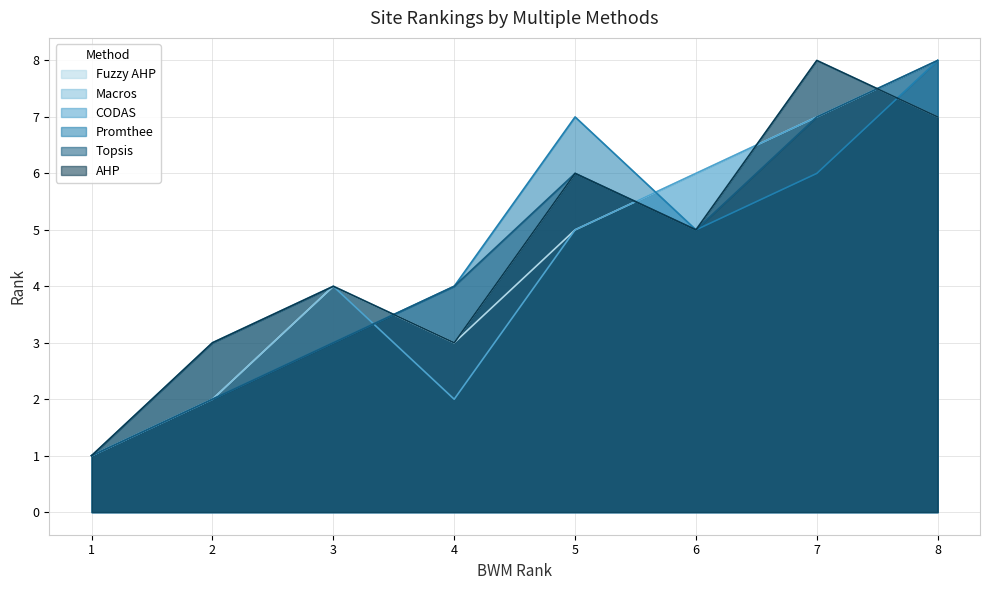

At which category does Fuzzy AHP reach its first local peak?

3